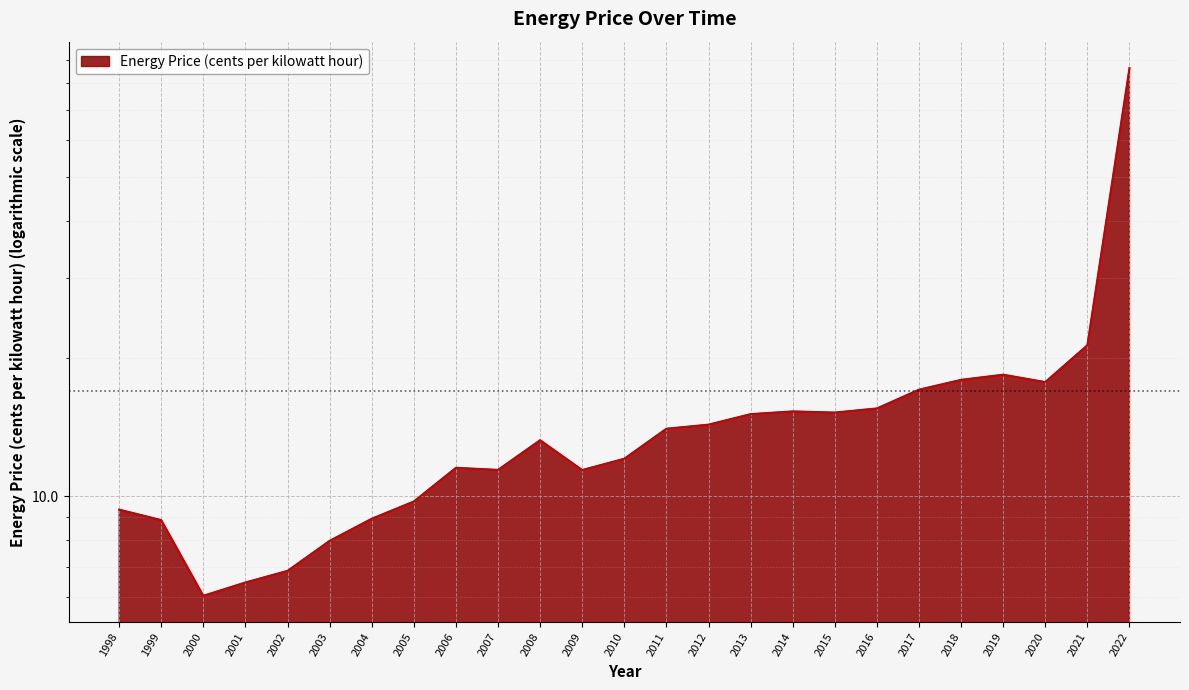

Reading left to right, extract all data points from this chart.

1998=9.3	1999=8.9	2000=6.0	2001=6.5	2002=6.9	2003=8.0	2004=8.9	2005=9.7	2006=11.5	2007=11.4	2008=13.2	2009=11.4	2010=12.1	2011=14.0	2012=14.3	2013=15.1	2014=15.3	2015=15.2	2016=15.6	2017=17.1	2018=18.0	2019=18.4	2020=17.8	2021=21.4	2022=86.4